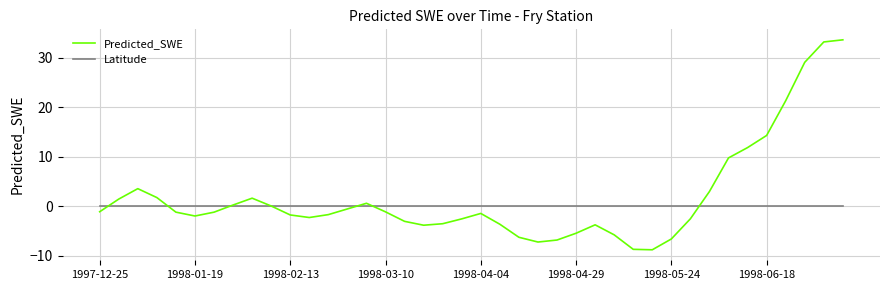

What is the lowest value of the Latitude series?

0.1